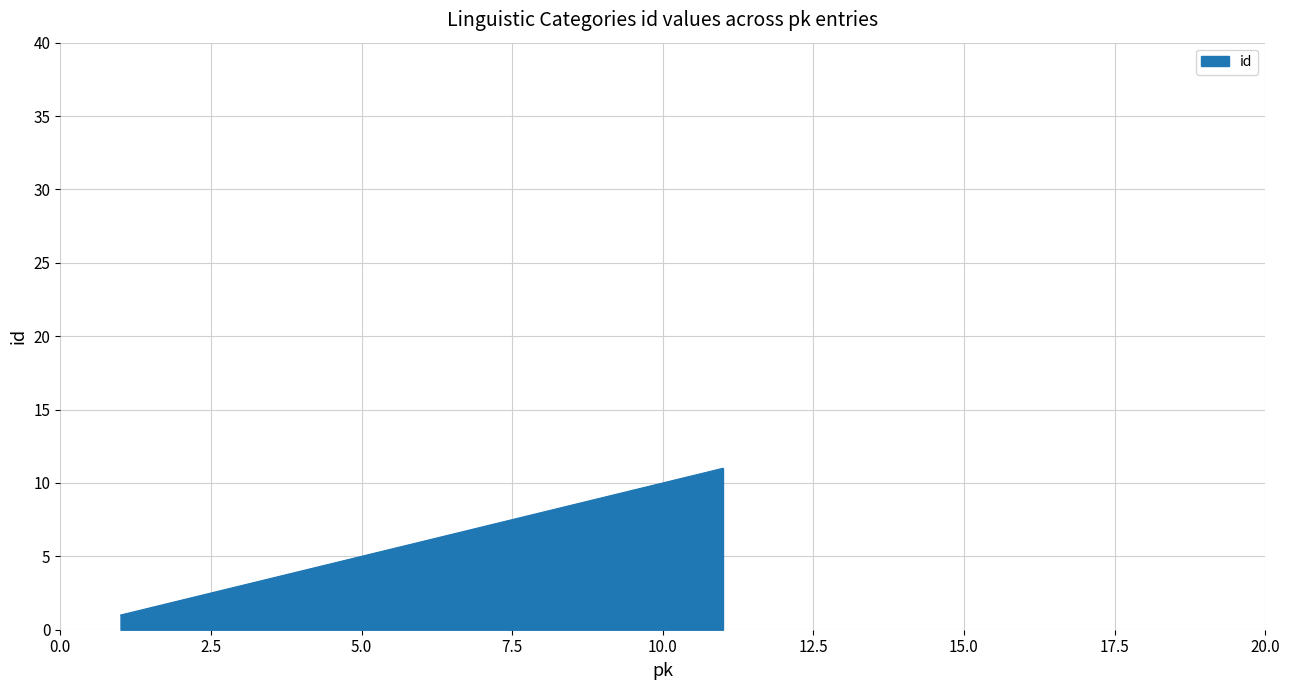

What is the difference between the second highest and second lowest values?

8